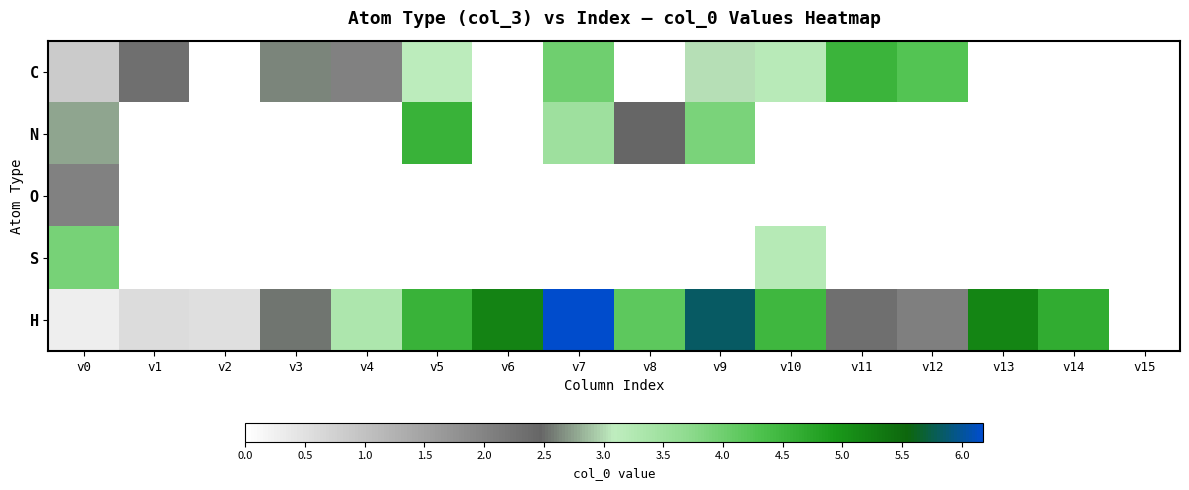

Reading left to right, what are all the values shown in this chart?

C: v0=0.8	v1=2.3	v2=0.0	v3=2.6	v4=2.0	v5=3.1	v6=0.0	v7=4.0	v8=0.0	v9=3.0	v10=3.2	v11=4.5	v12=4.3	v13=0.0	v14=0.0	v15=0.0
N: v0=2.8	v1=0.0	v2=0.0	v3=0.0	v4=0.0	v5=4.5	v6=0.0	v7=3.5	v8=2.5	v9=3.9	v10=0.0	v11=0.0	v12=0.0	v13=0.0	v14=0.0	v15=0.0
O: v0=2.0	v1=0.0	v2=0.0	v3=0.0	v4=0.0	v5=0.0	v6=0.0	v7=0.0	v8=0.0	v9=0.0	v10=0.0	v11=0.0	v12=0.0	v13=0.0	v14=0.0	v15=0.0
S: v0=3.9	v1=0.0	v2=0.0	v3=0.0	v4=0.0	v5=0.0	v6=0.0	v7=0.0	v8=0.0	v9=0.0	v10=3.2	v11=0.0	v12=0.0	v13=0.0	v14=0.0	v15=0.0
H: v0=0.3	v1=0.6	v2=0.5	v3=2.5	v4=3.3	v5=4.5	v6=5.2	v7=6.2	v8=4.2	v9=5.8	v10=4.5	v11=2.3	v12=2.1	v13=5.2	v14=4.6	v15=0.0